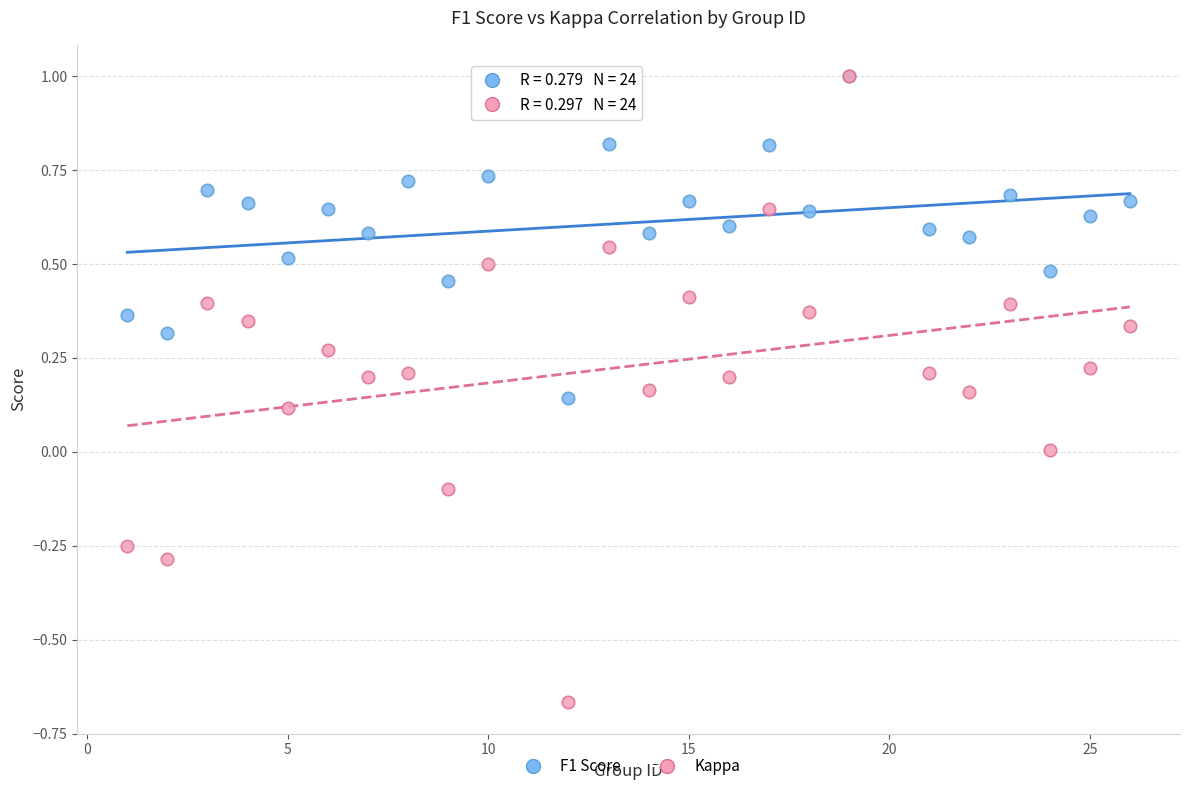

Which series has the largest Y range (max minus min)?

Kappa